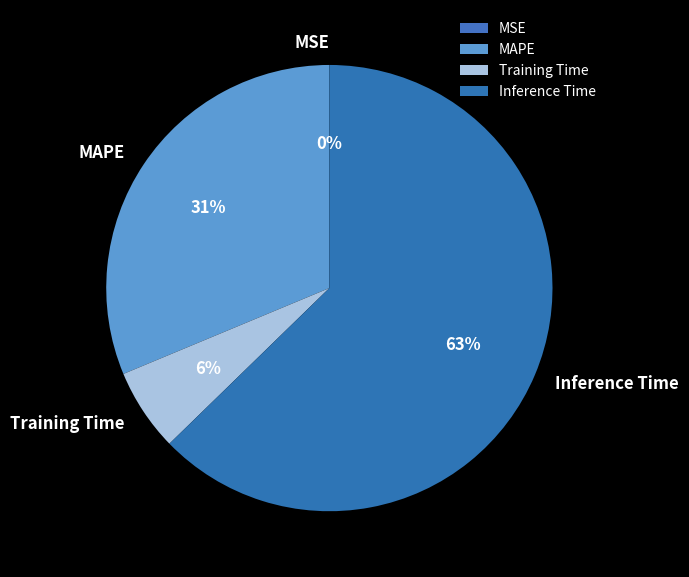

Which category has the biggest portion of the pie?

Inference Time